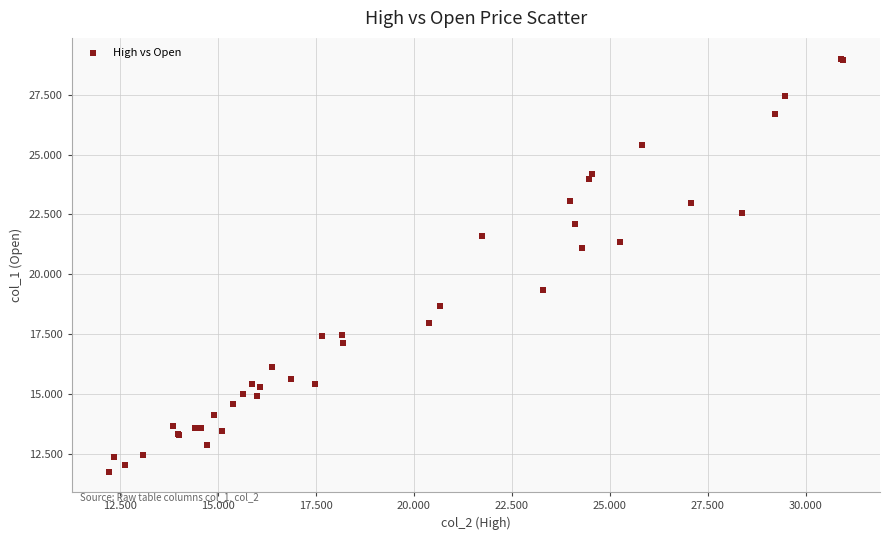

What Y value in the scatter plot is closest to 20?

19.3